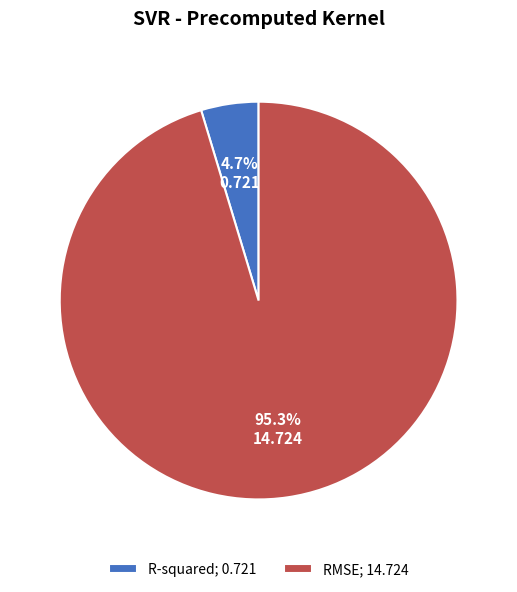

Count the number of slices in the pie.

2